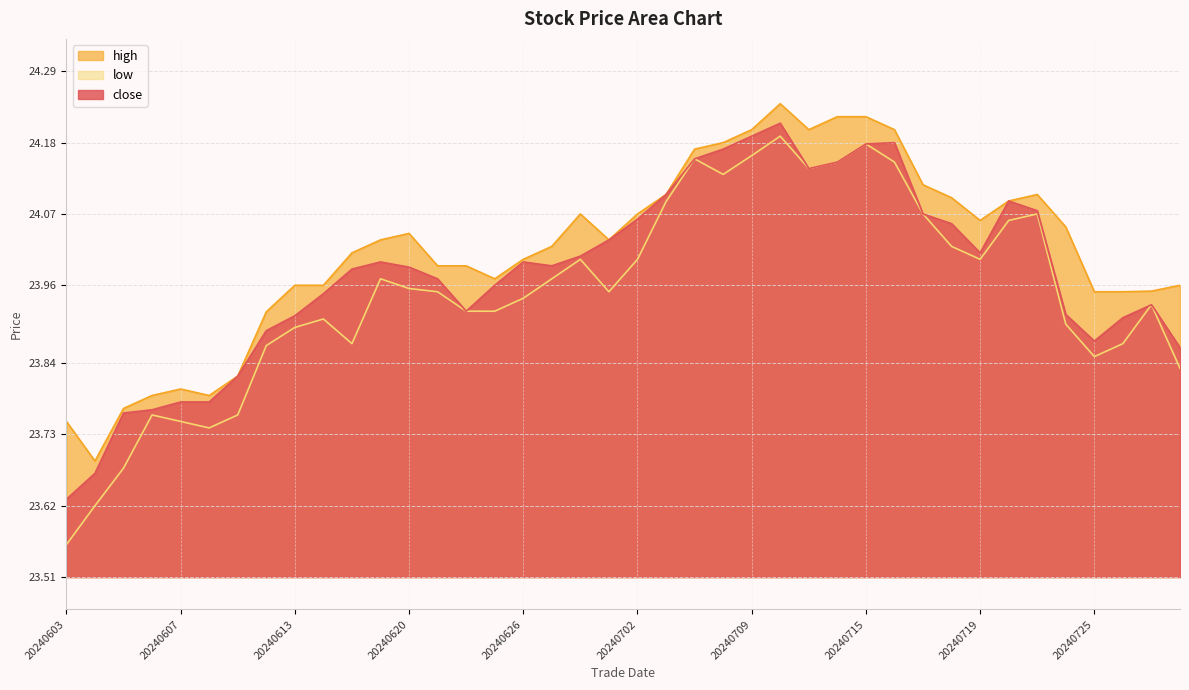

List the series in order of their overall mean, highest first.

high, close, low